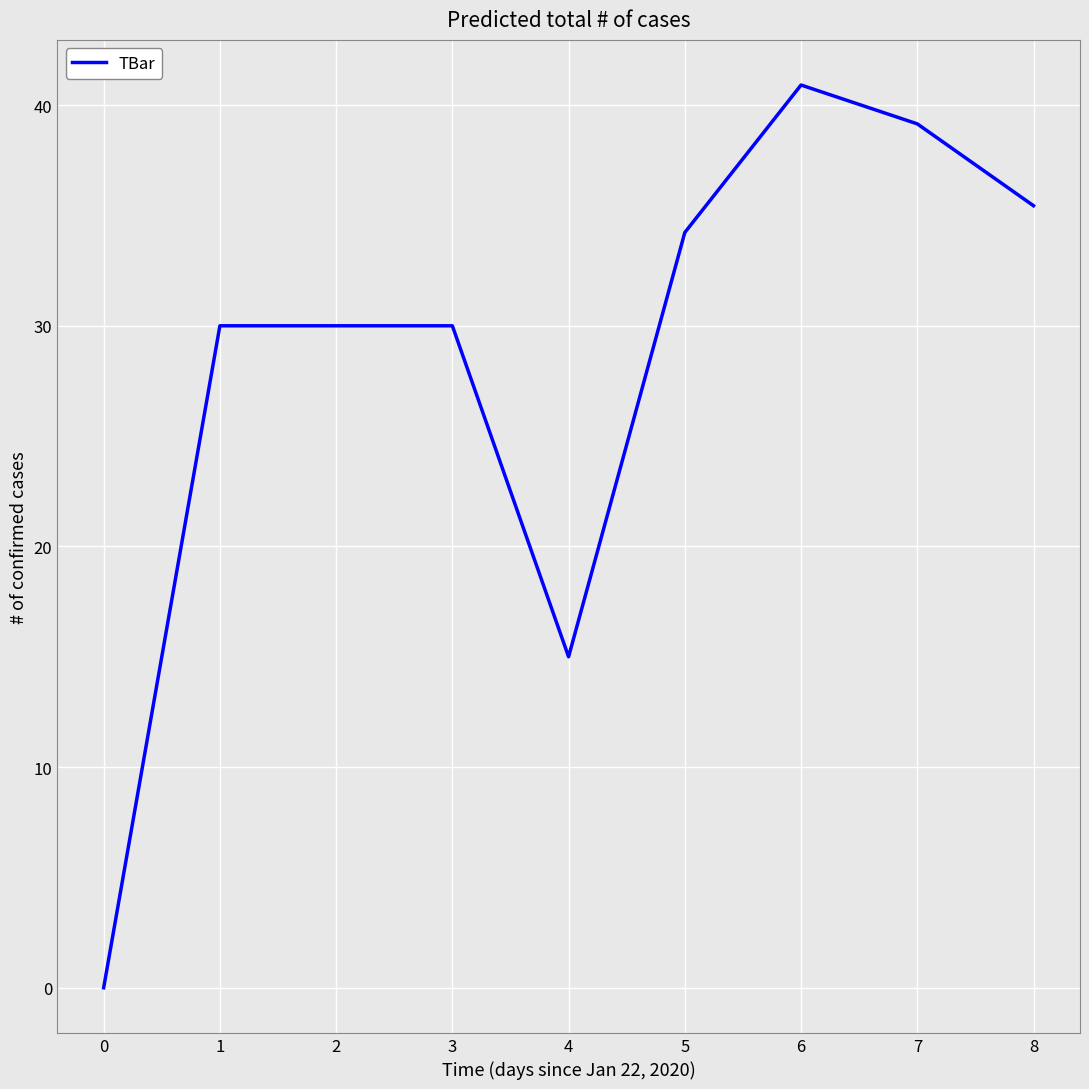

How many lines are shown in the chart?

1